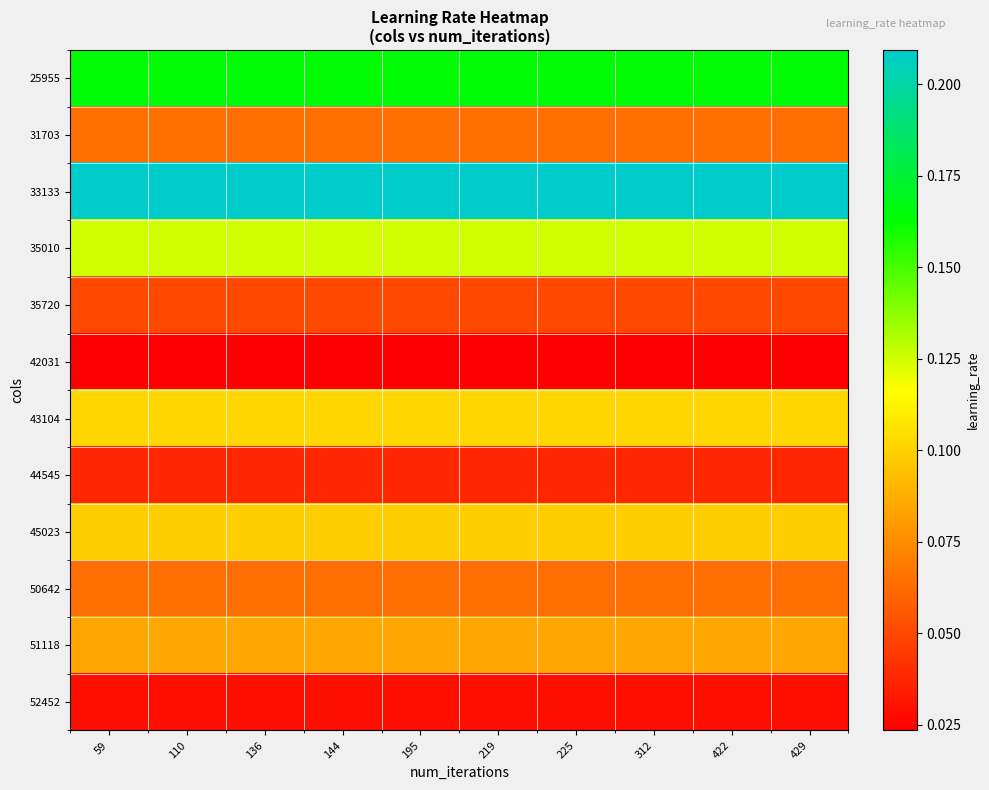

What is the total value across all series at 110?

1.1